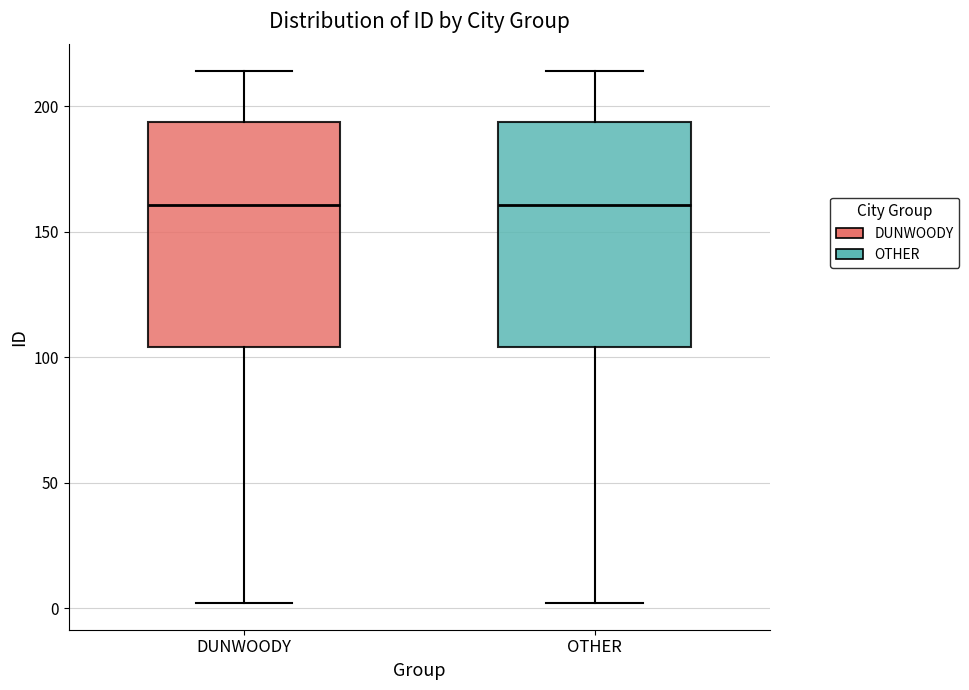

Reading left to right, transcribe this box plot: for each box, give where its median line is, the range the box spans, and where its two whiskers end, as read against the y-axis. The values are not printed on the chart, so give them approximately, as read against the axis.

DUNWOODY: median 160, box 105 to 195, whiskers 0 to 215
OTHER: median 160, box 105 to 195, whiskers 0 to 215